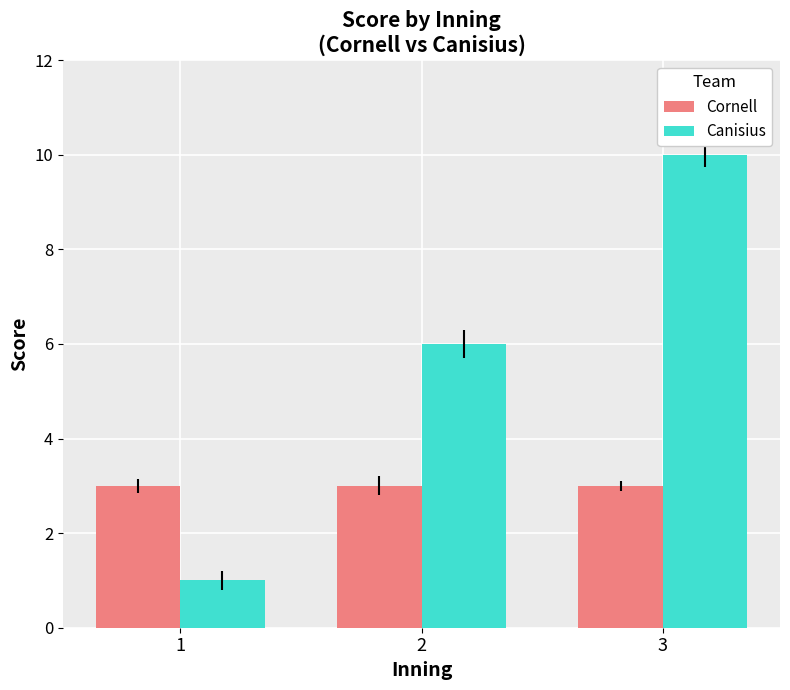

List the series in order of their overall mean, highest first.

Canisius, Cornell